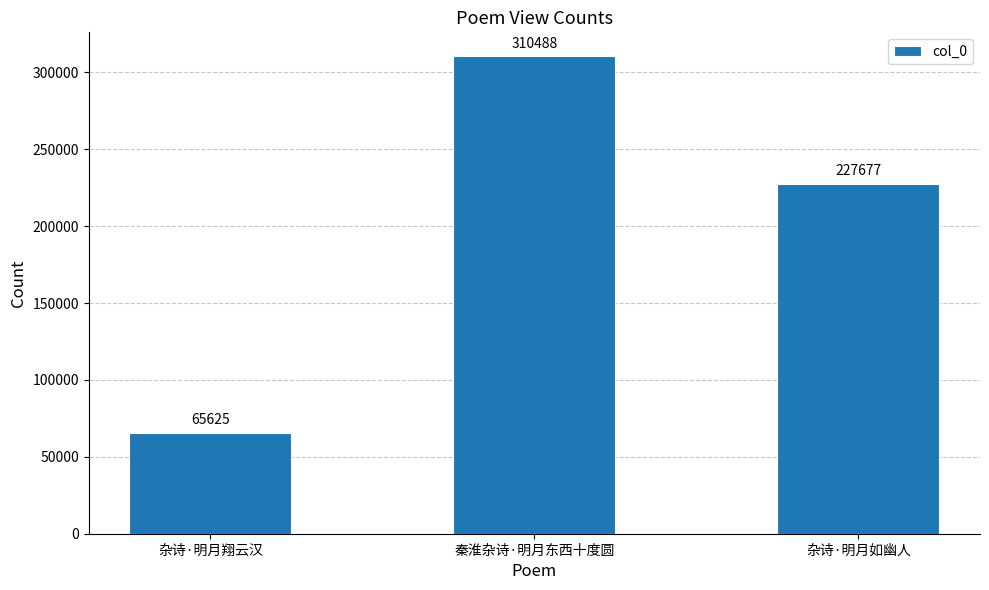

Is it true that the value at 秦淮杂诗·明月东西十度圆 is 444399?

False